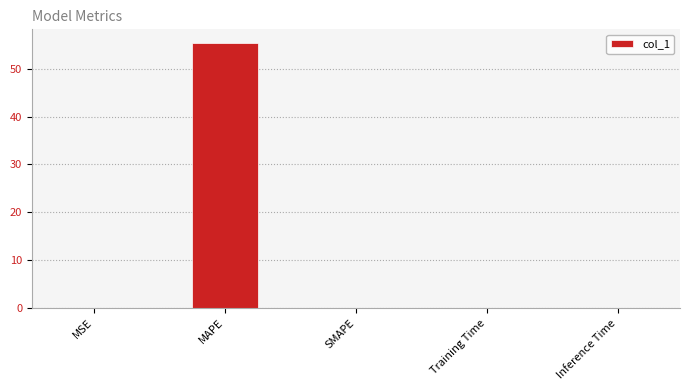

Does the chart contain stacked bars?

No